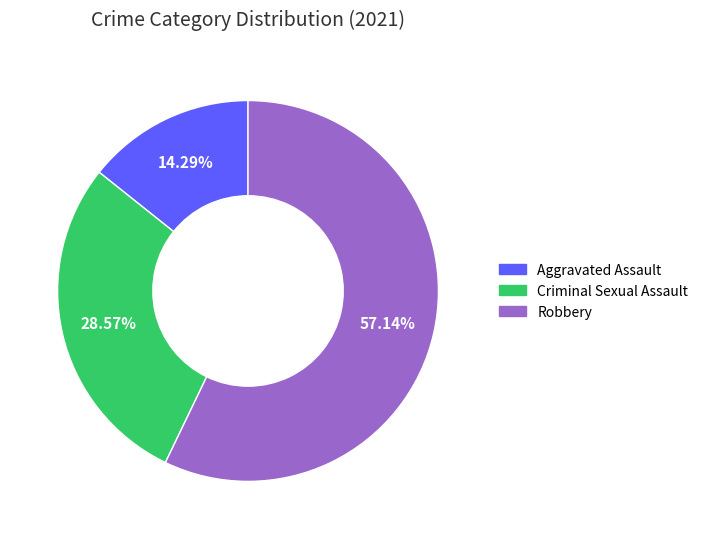

Rank the categories by value from highest to lowest.

Robbery, Criminal Sexual Assault, Aggravated Assault